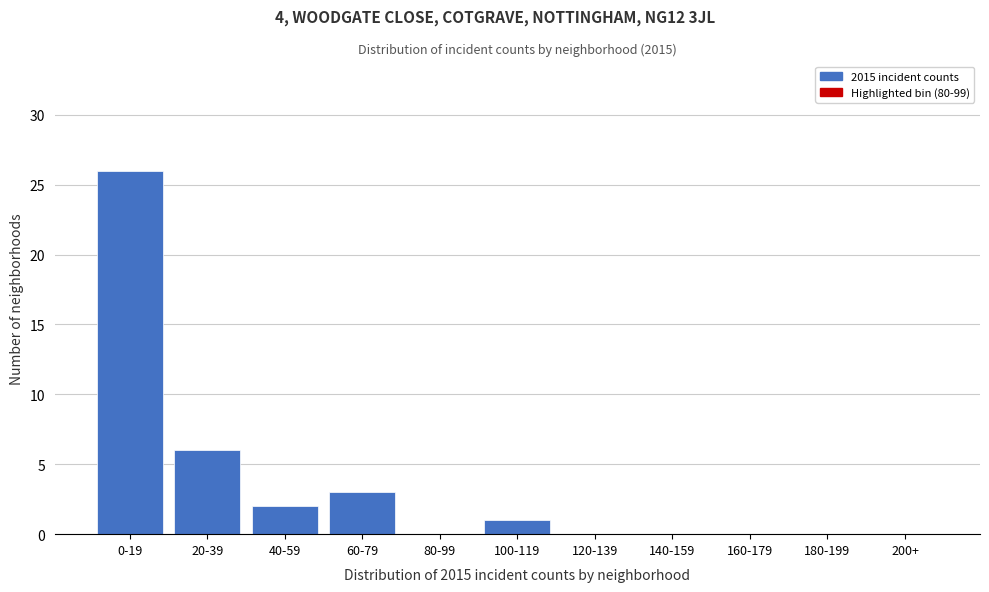

Reading right to left, what are all the values shown in this chart?

200+=0	180-199=0	160-179=0	140-159=0	120-139=0	100-119=1	80-99=0	60-79=3	40-59=2	20-39=6	0-19=26